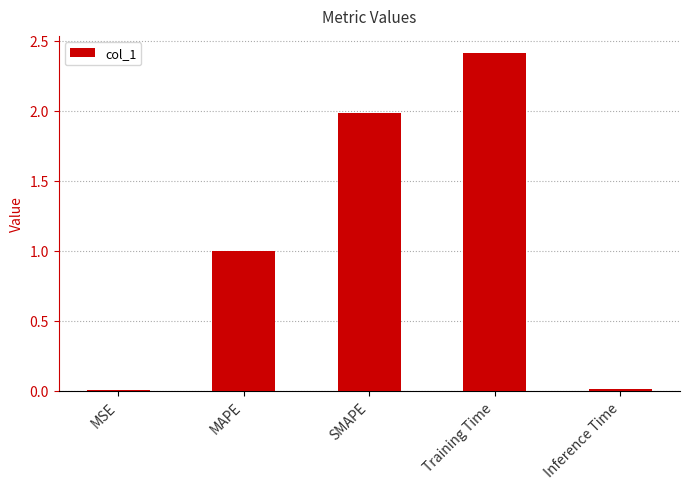

Which has a higher value, Training Time or MSE?

Training Time